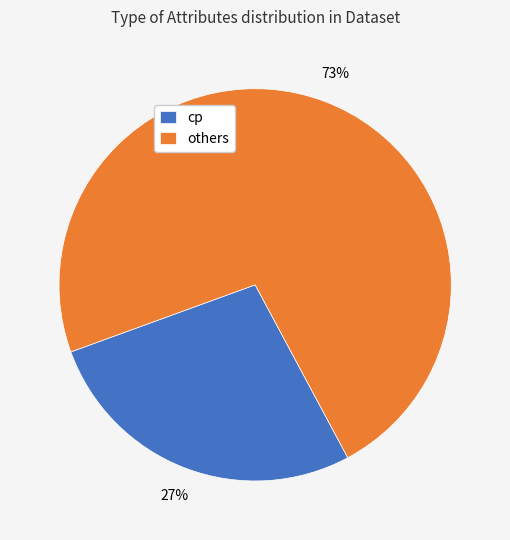

What is the ratio of the value at others to the value at cp?

2.7